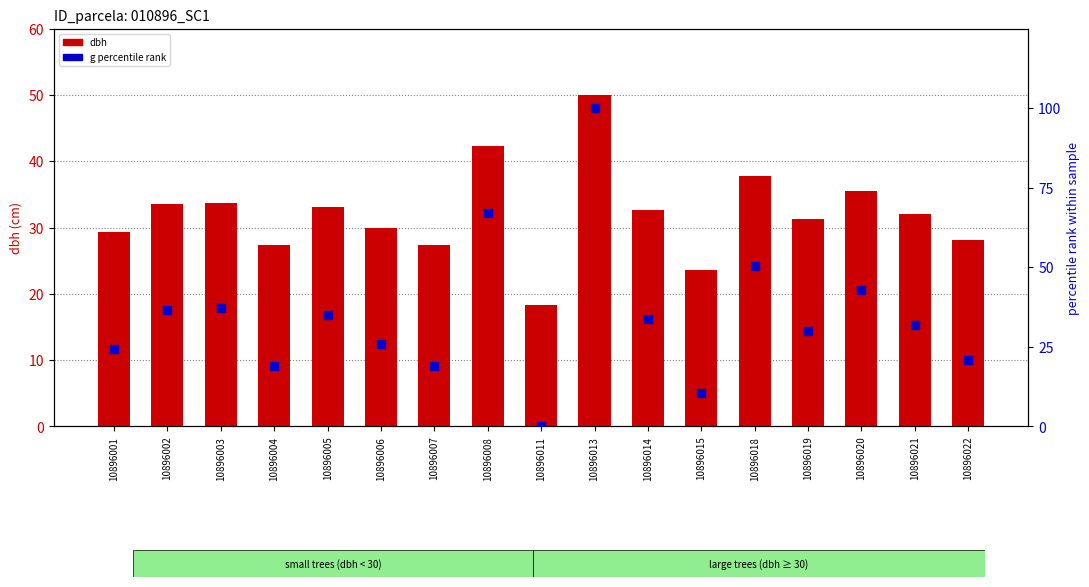

What are all the series names shown in the legend?

dbh, g (percentile rank)